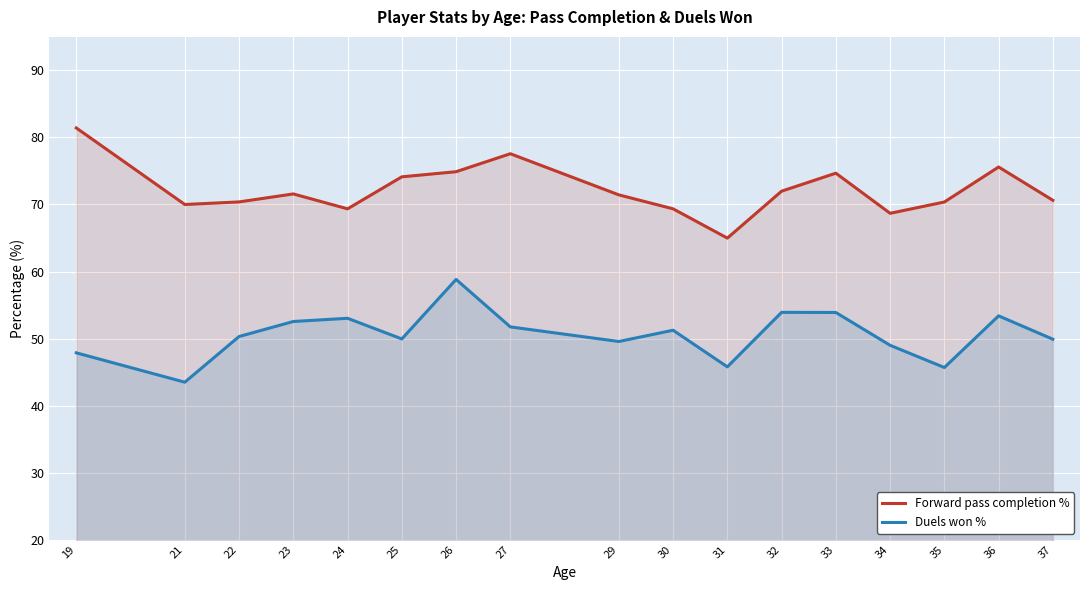

The Forward pass completion % series shows 96.2 at 22. True or false?

False